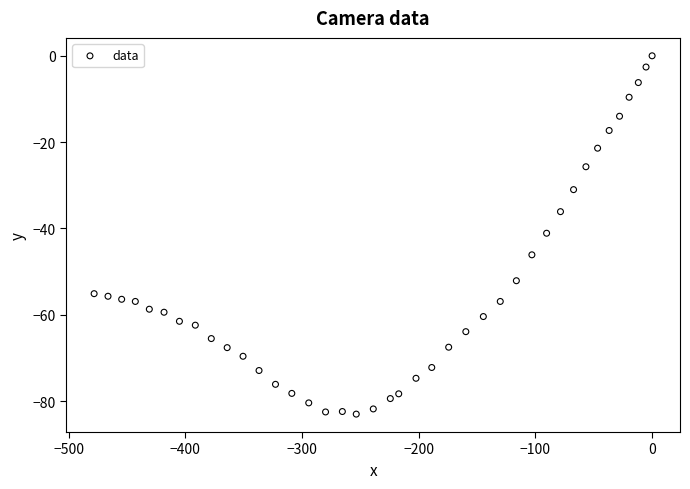

What is the range of Y values (max minus min)?

83.0